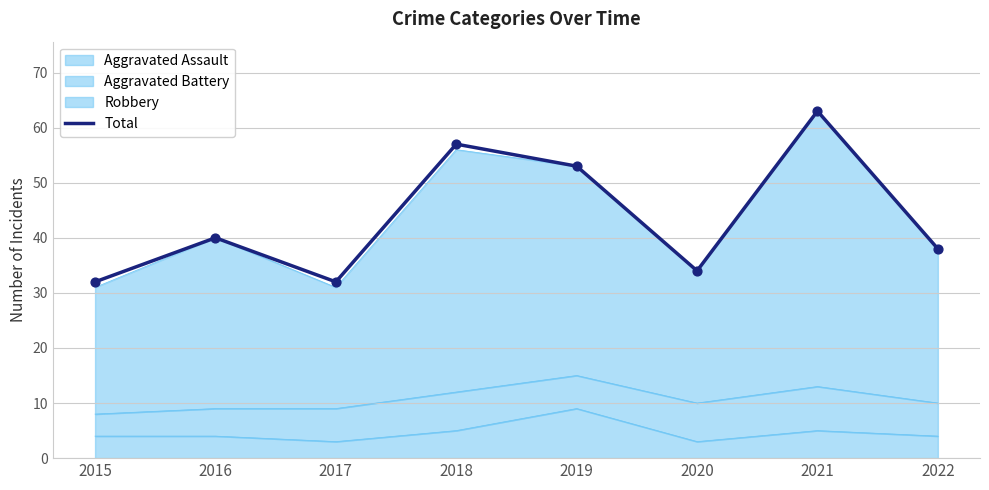

What is the change in value from 2019 to 2021?

+10